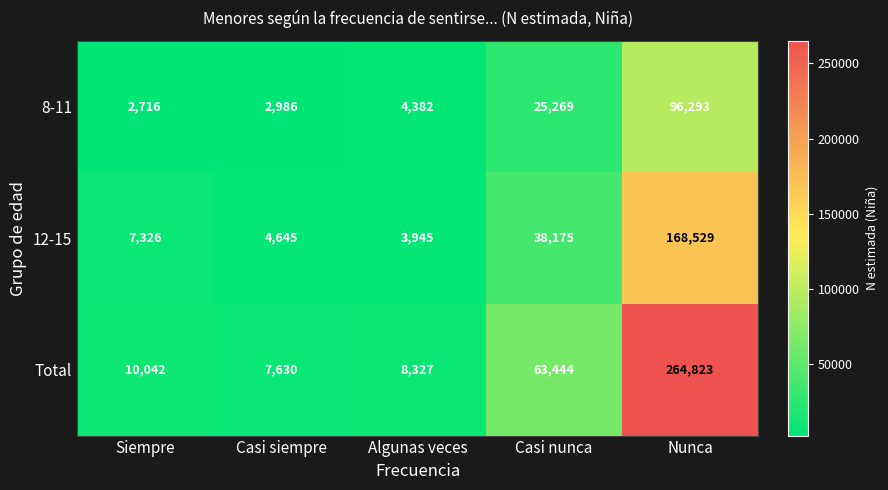

The Total series shows 264823 at Nunca. True or false?

True